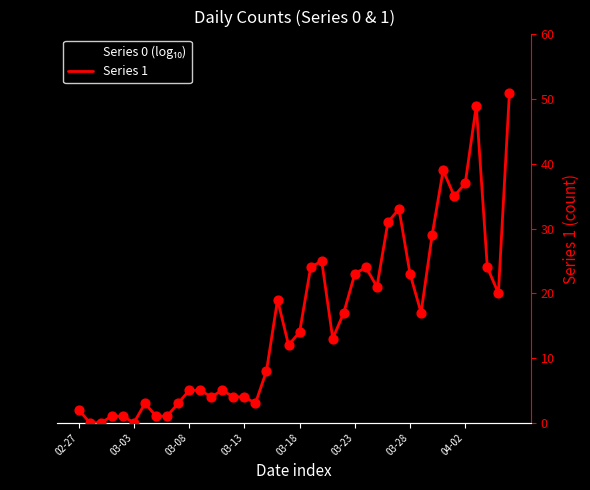

Which series has the largest total across all categories?

Series 1